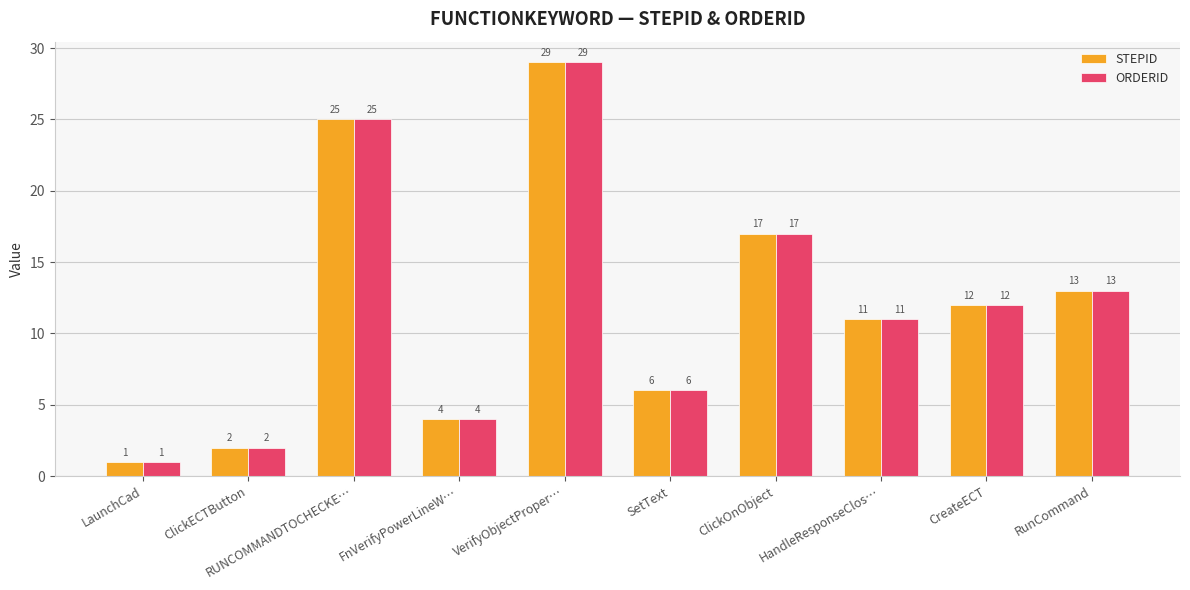

What is the label of the 1st bar from the right?

RunCommand